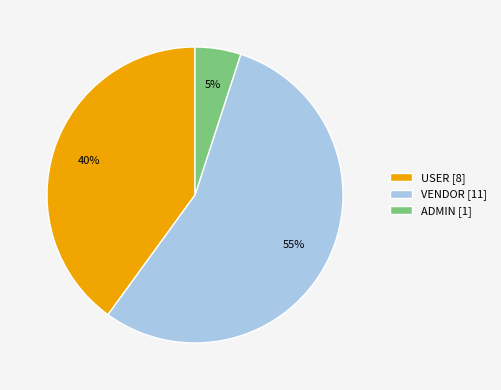

Which slice is the largest?

VENDOR [11]